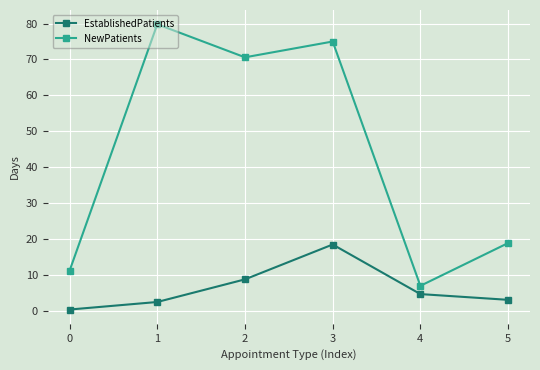

List the series in order of their overall mean, highest first.

NewPatients, EstablishedPatients